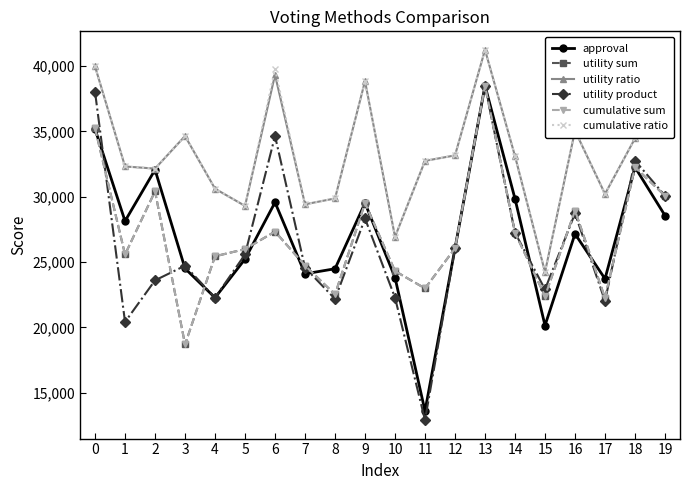

What is the total value across all series at 13?

236459